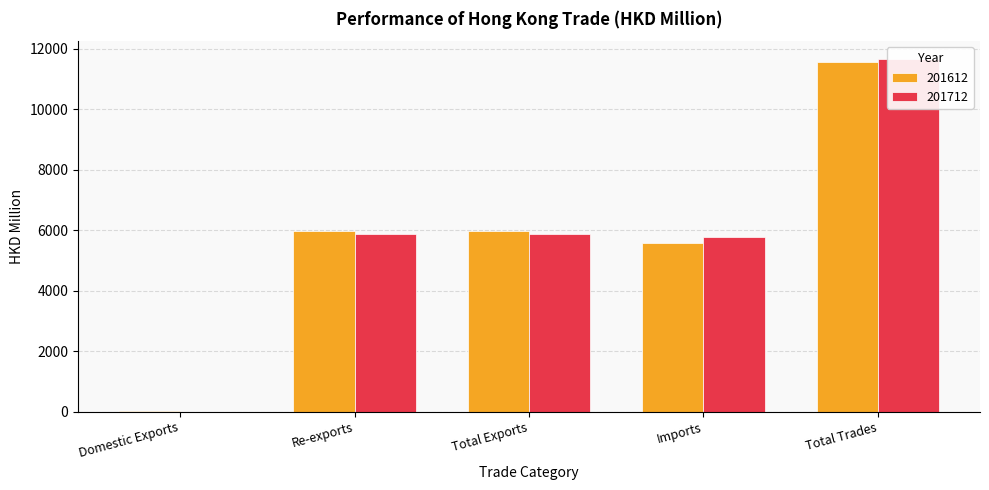

What is the label of the 5th bar from the right?

Domestic Exports